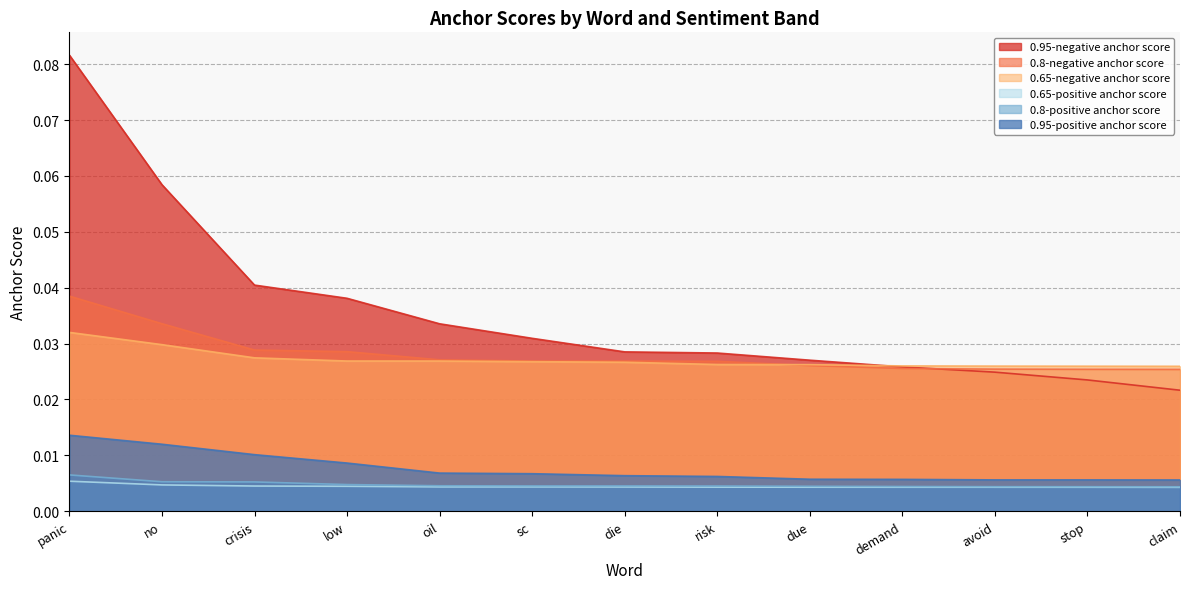

How many 0.8-positive anchor score values are between 0 and 1?

13